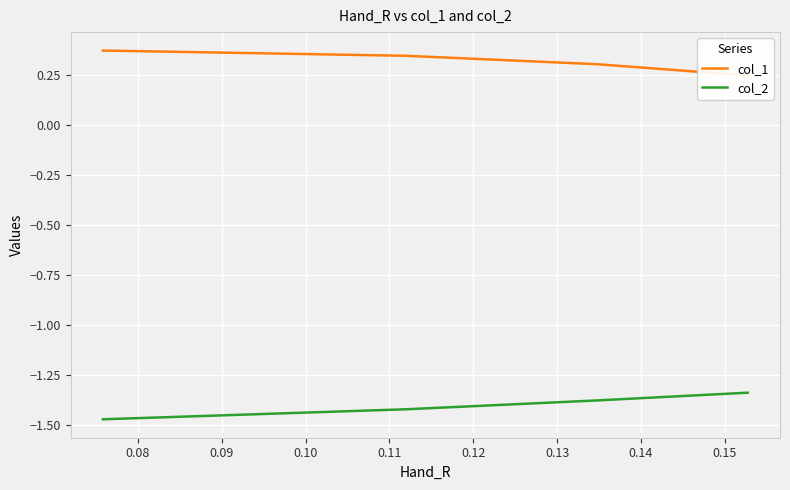

What is the total value across all series at 0.12?

-1.1